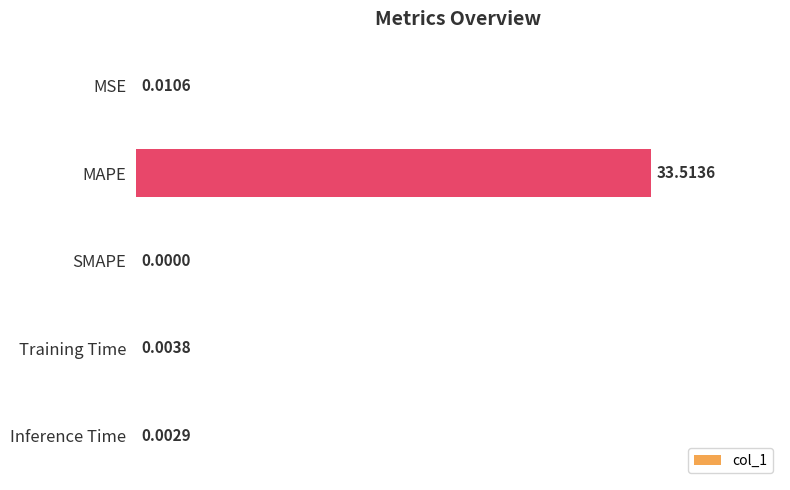

Between Inference Time and MSE, which is larger?

MSE